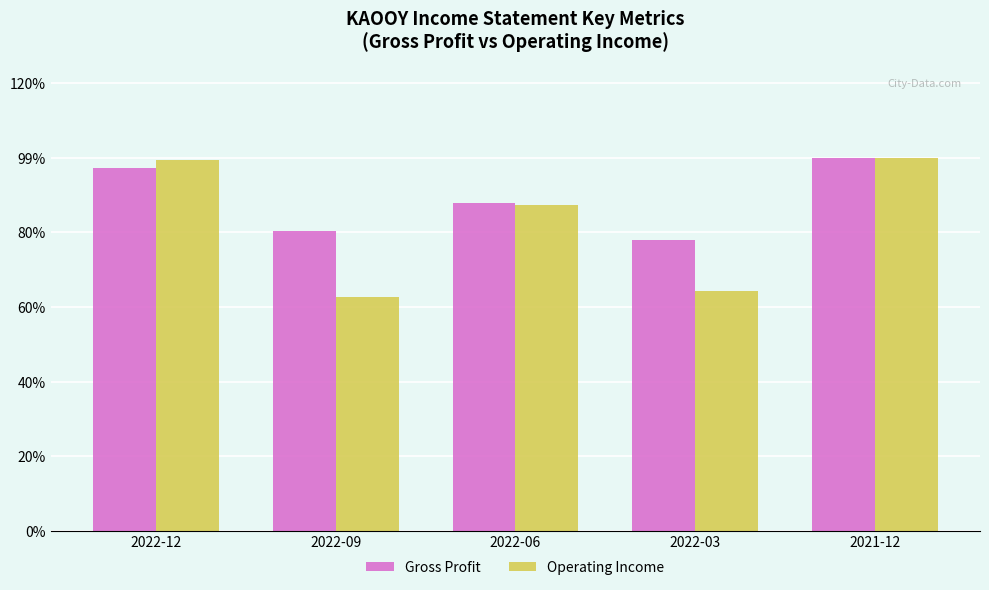

Which series has the widest spread of values?

Operating Income